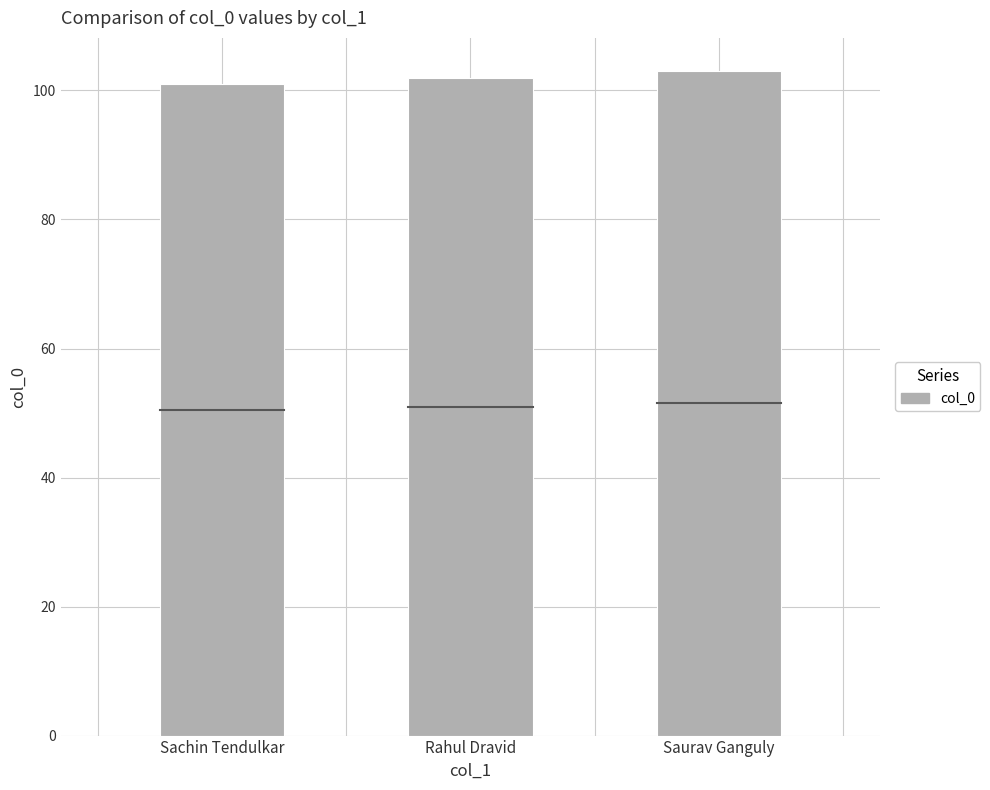

True or false: the data shows 102 at Rahul Dravid.

True